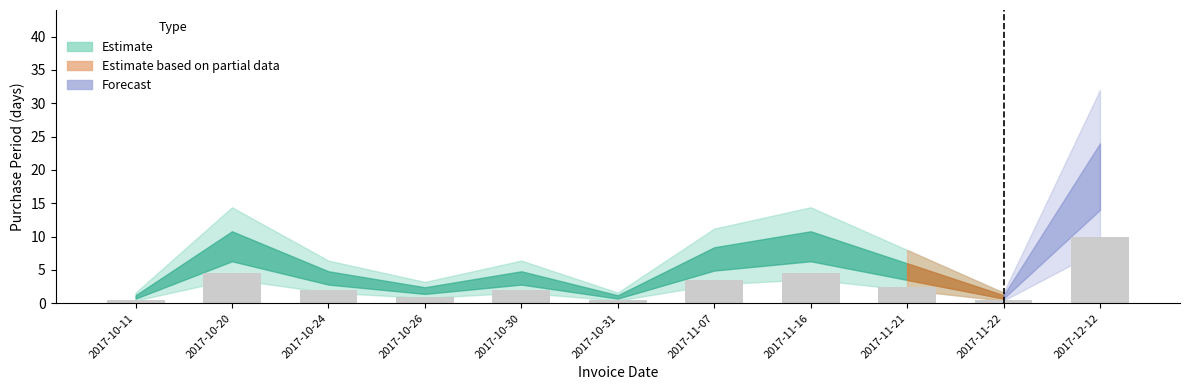

What is the change in value from 2017-10-11 to 2017-11-07?

+3.0